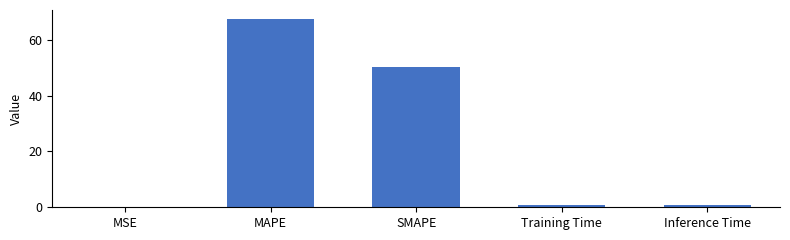

True or false: the data shows 67.2 at MAPE.

True